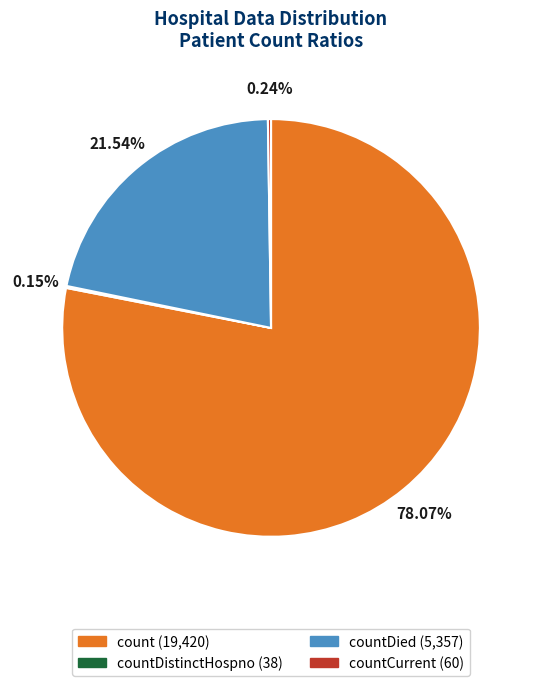

To the nearest percent, what is the average slice percentage?

25%